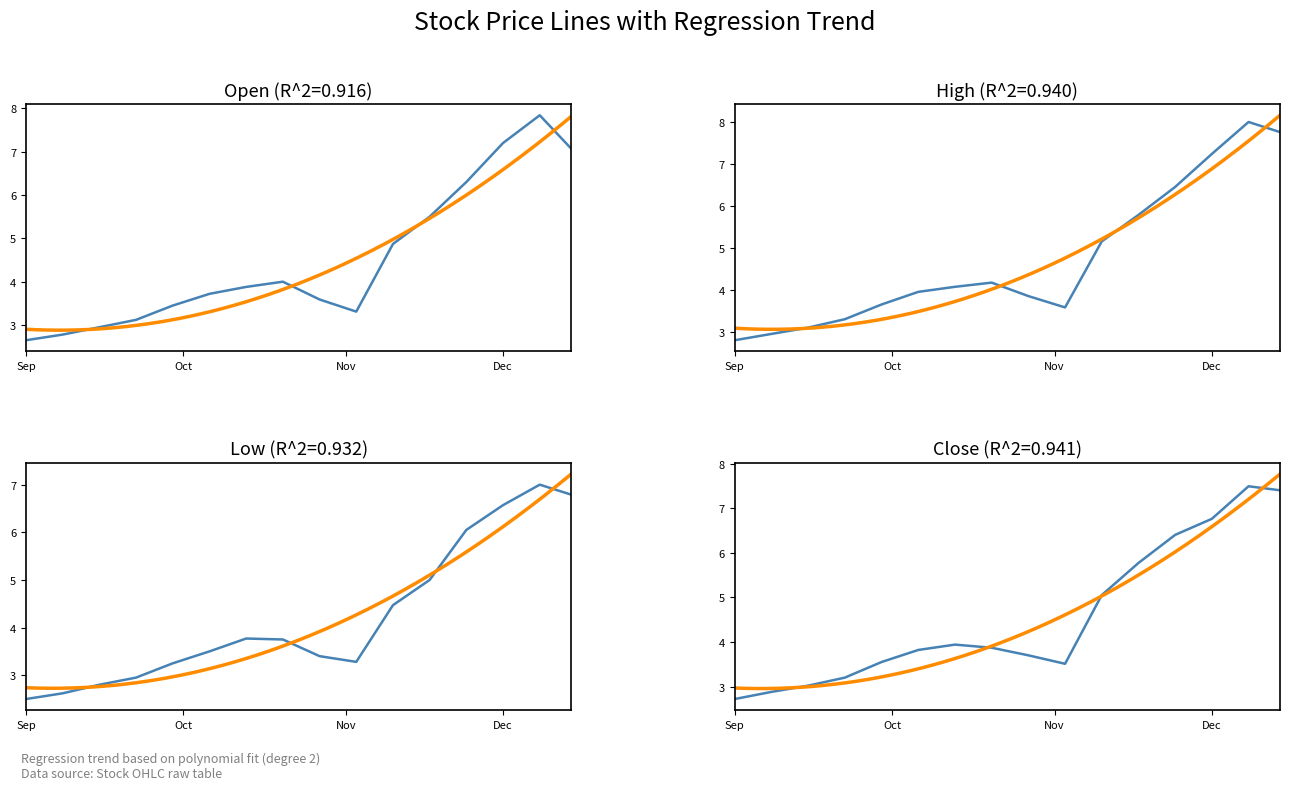

What is the average value of the High series?

4.7